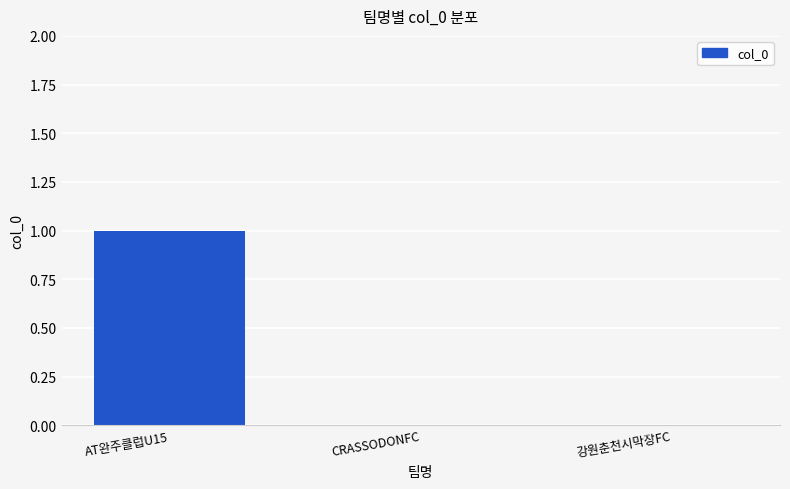

Which label corresponds to the largest value in the chart?

AT완주클럽U15